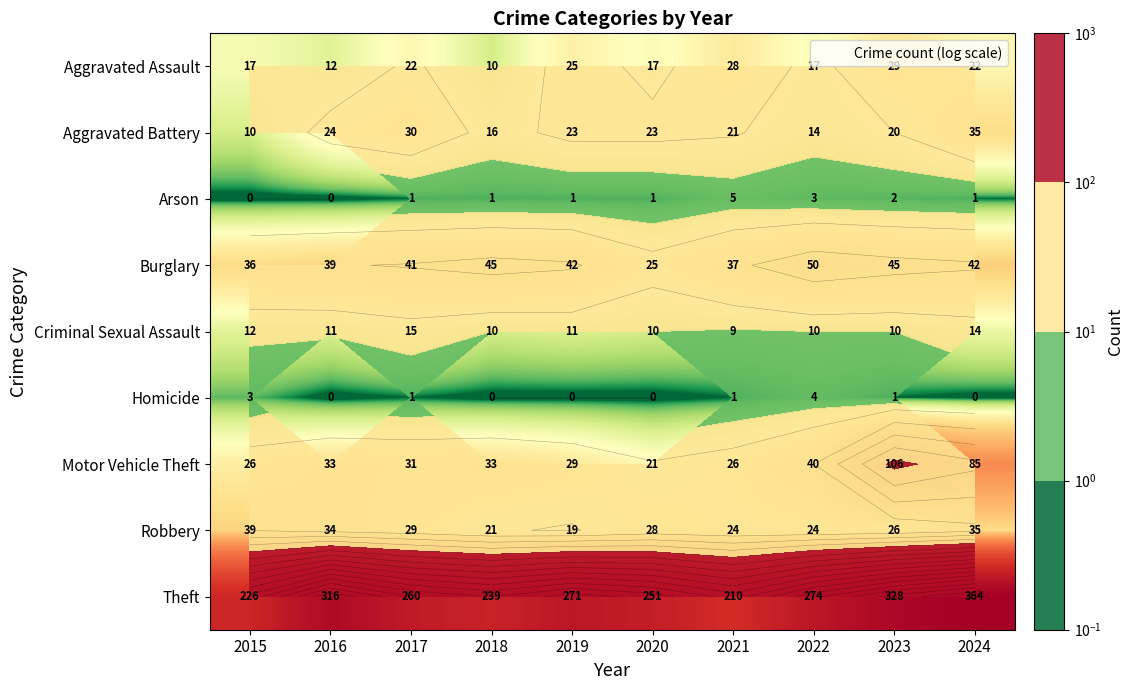

True or false: Aggravated Assault has a value of 28 at 2021.

True